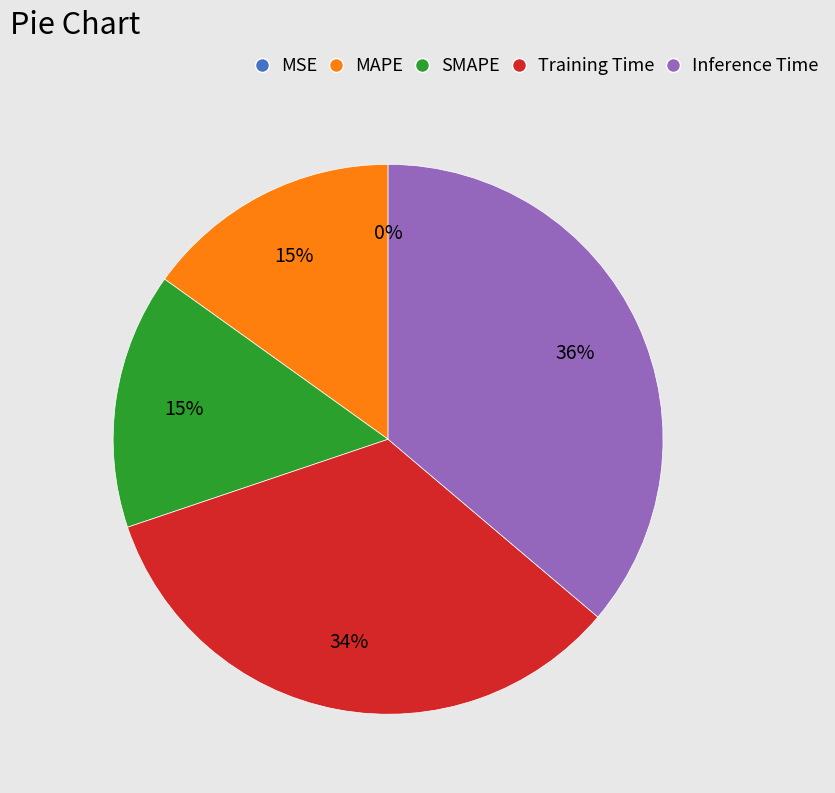

To the nearest percent, what portion does MAPE represent?

15%